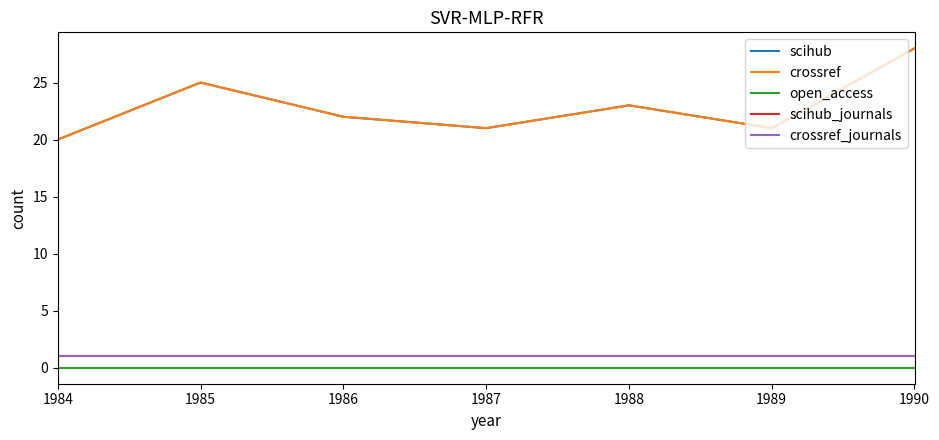

How many lines are shown in the chart?

5